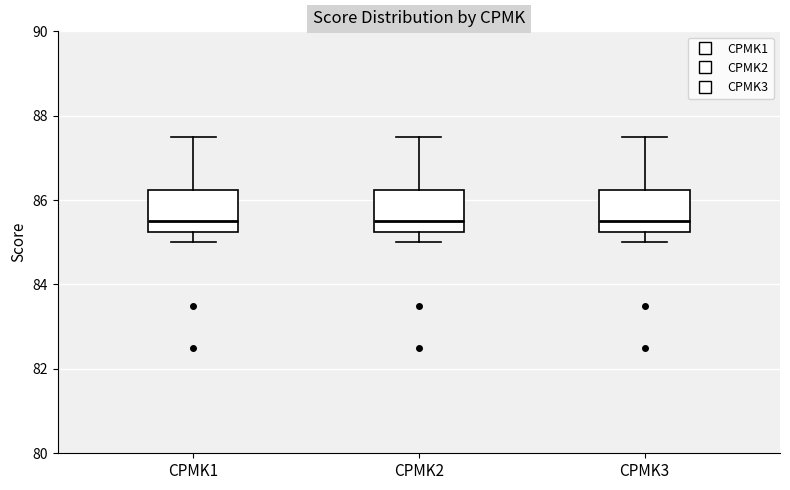

Reading left to right, read every box against the y-axis: the position of its median line, the range the box covers, and the ends of its whiskers. The values are not printed on the chart, so give them approximately, as read against the axis.

CPMK1: median 85.6, box 85.2 to 86.2, whiskers 85.0 to 87.6
CPMK2: median 85.6, box 85.2 to 86.2, whiskers 85.0 to 87.6
CPMK3: median 85.6, box 85.2 to 86.2, whiskers 85.0 to 87.6